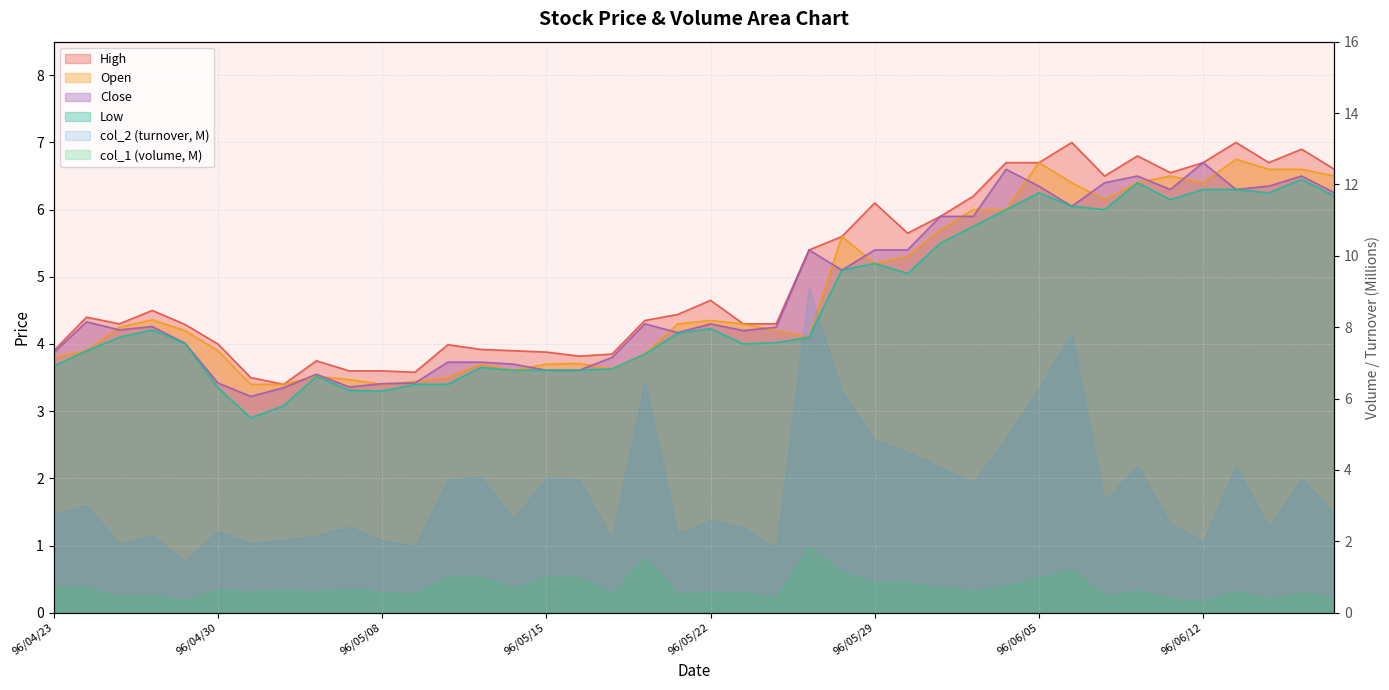

The value of col_5 at 96/05/16 is 1.7. True or false?

False